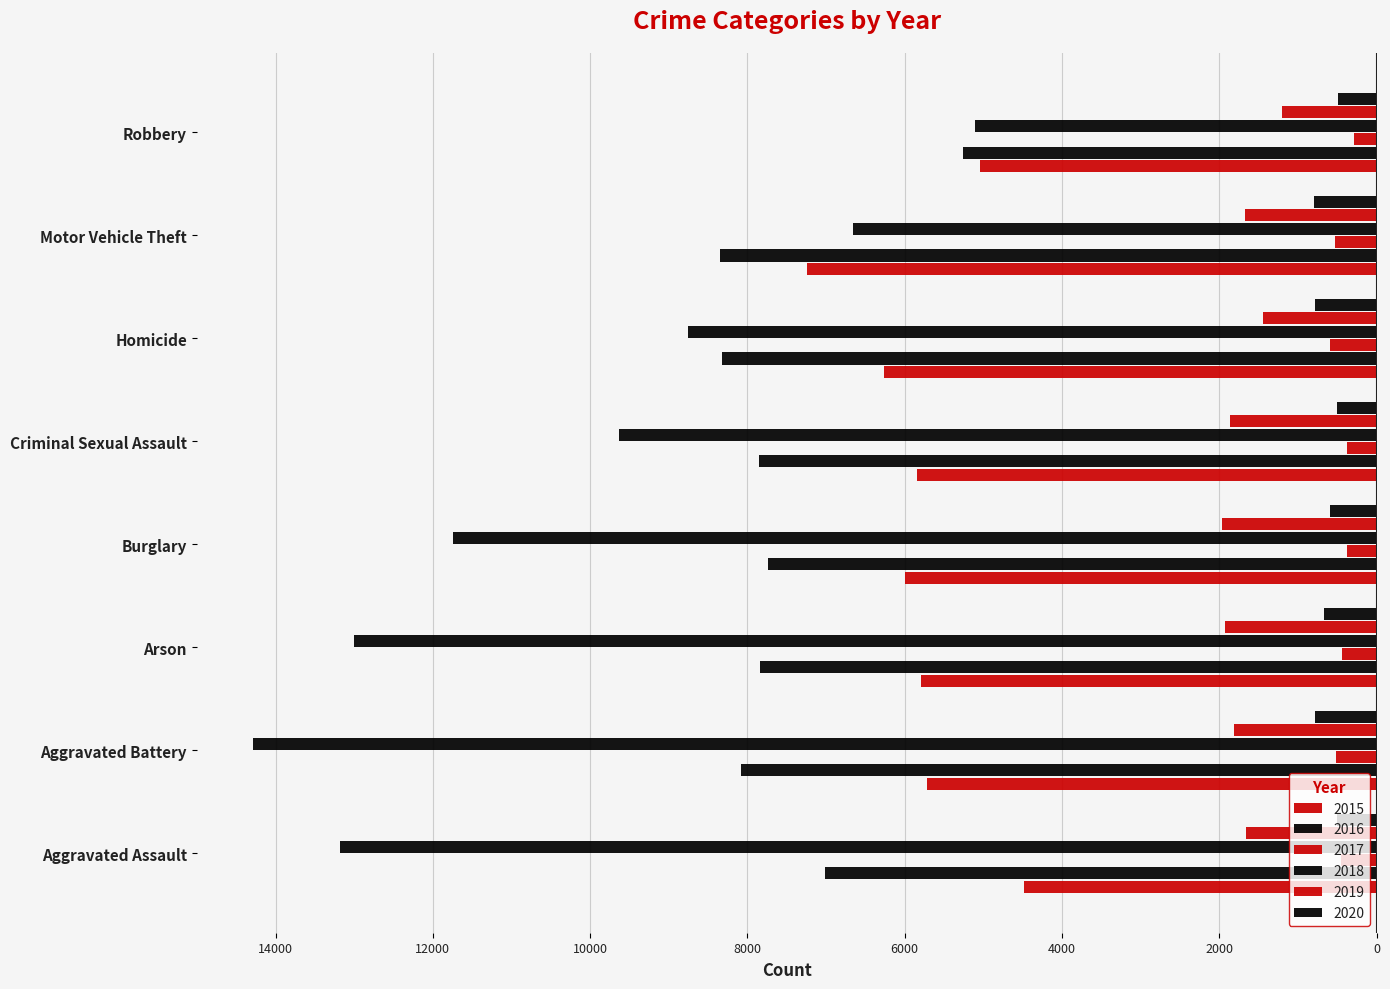

Reading left to right, what are all the values shown in this chart?

2015: -4480	-5712	-5793	-6001	-5840	-6263	-7241	-5047
2016: -7018	-8085	-7845	-7735	-7857	-8319	-8348	-5257
2017: -448	-515	-444	-373	-376	-589	-526	-288
2018: -13184	-14289	-13001	-11746	-9639	-8754	-6655	-5104
2019: -1658	-1810	-1931	-1967	-1865	-1441	-1673	-1205
2020: -496	-786	-672	-589	-498	-785	-801	-489